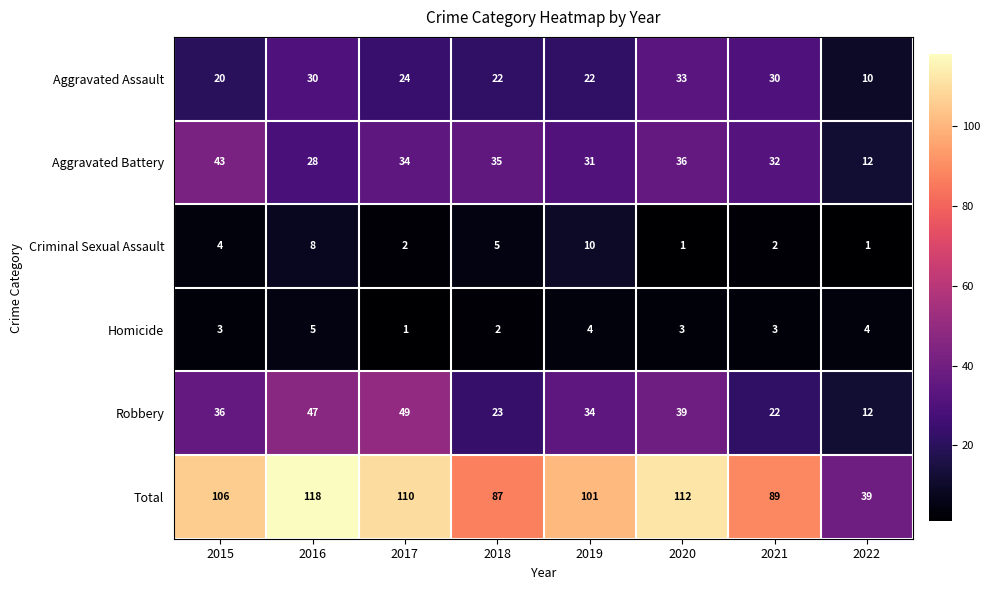

At which label does Aggravated Assault first exceed 24?

2016